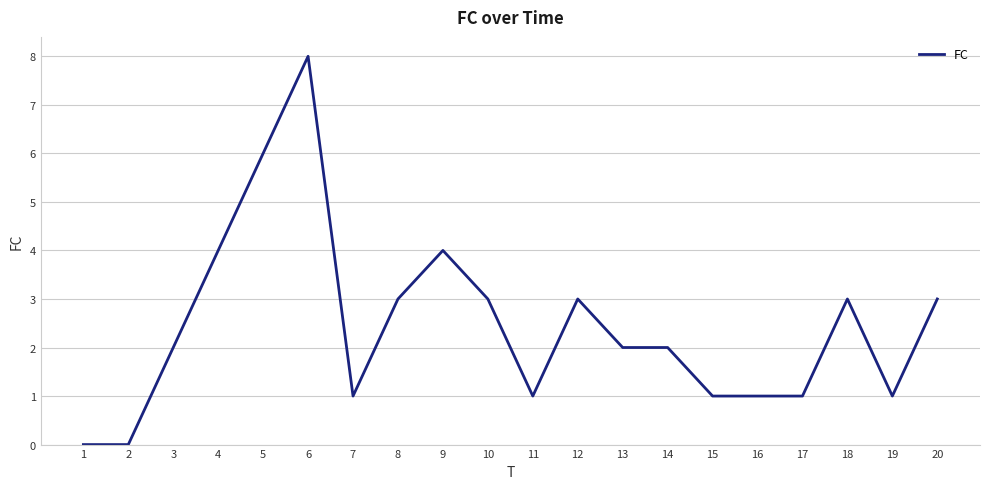

Approximately how many times larger is the value at 6 compared to 11?

8.0